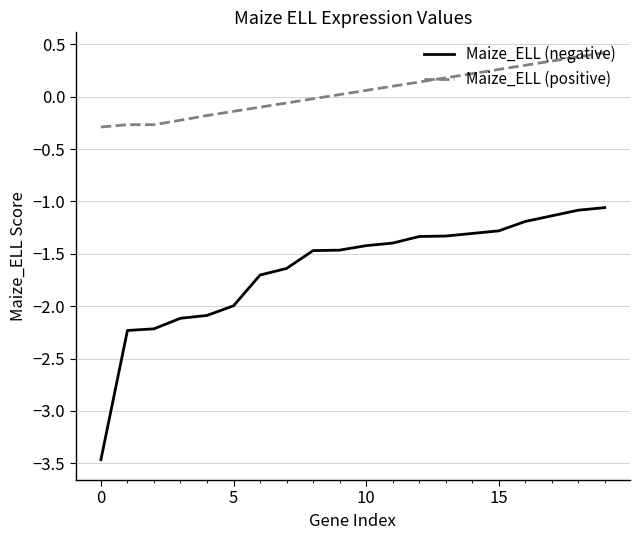

What is the average value of the Maize_ELL (negative) series?

-1.6